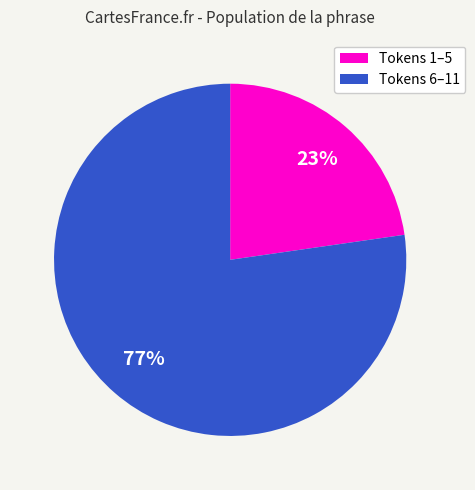

Is there a majority slice in this chart?

Yes